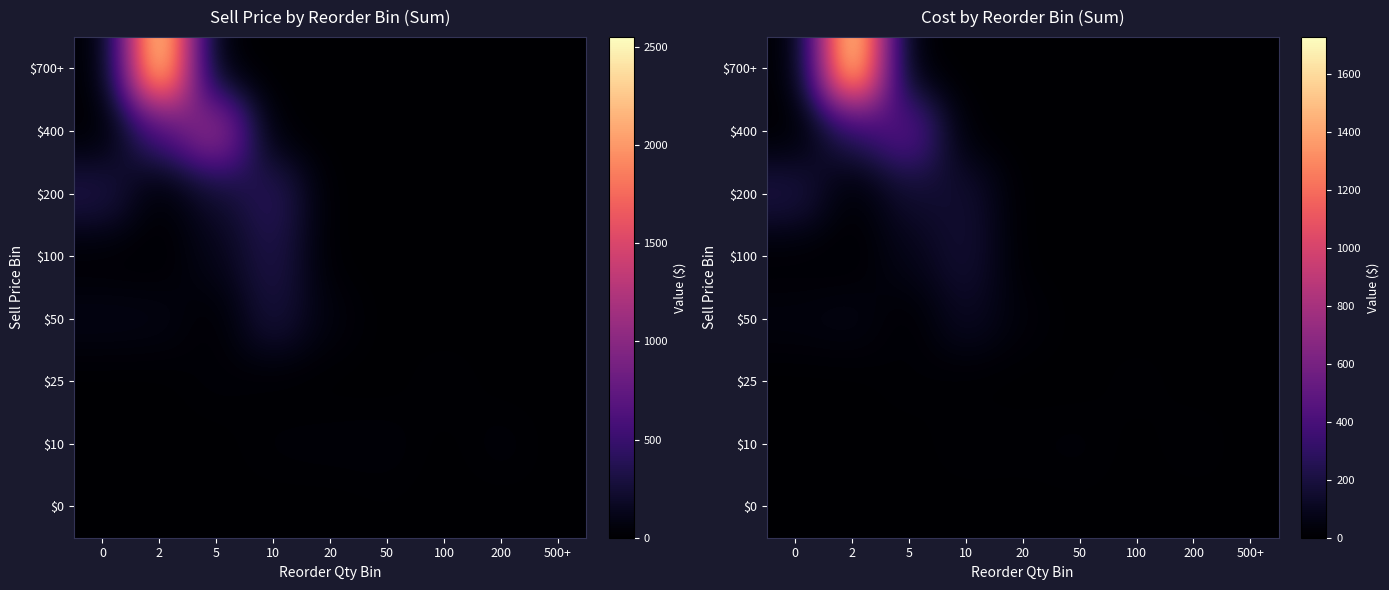

Which series has the largest range (max minus min)?

$700+